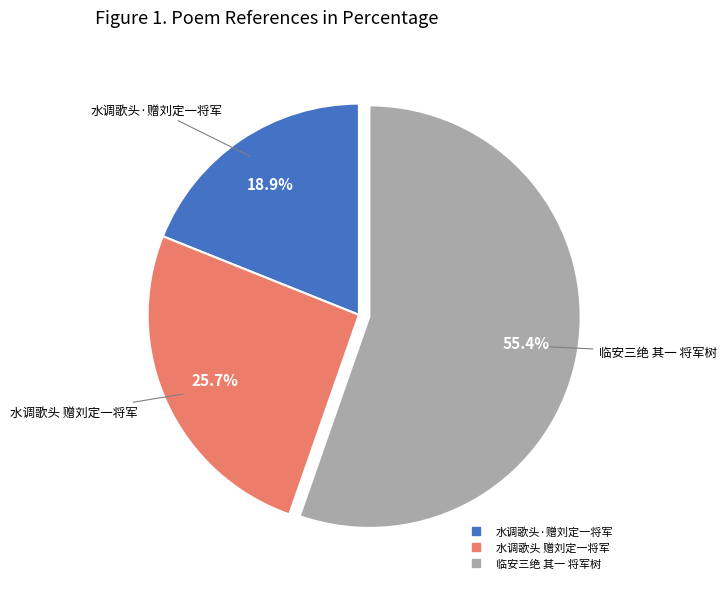

What percentage is the 水调歌头 赠刘定一将军 slice, to the nearest percent?

26%